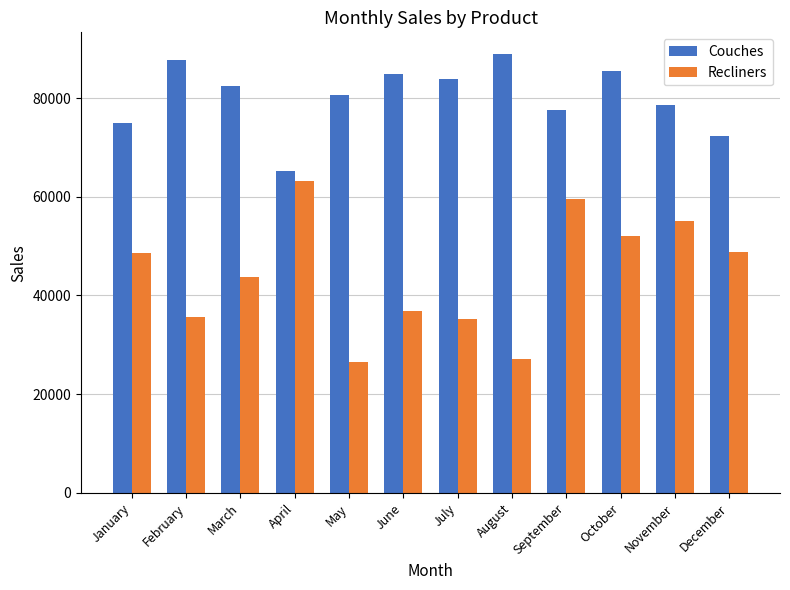

Which series has the largest total across all categories?

Couches